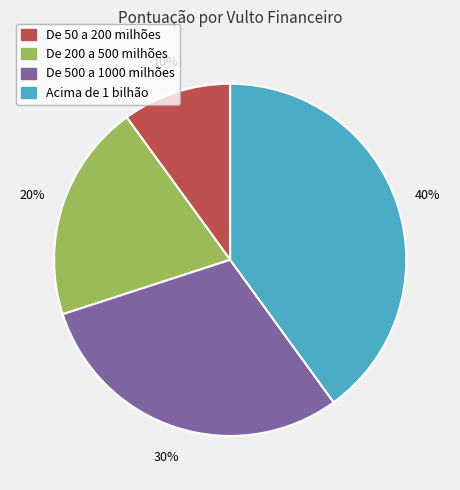

Does any single category account for the majority?

No